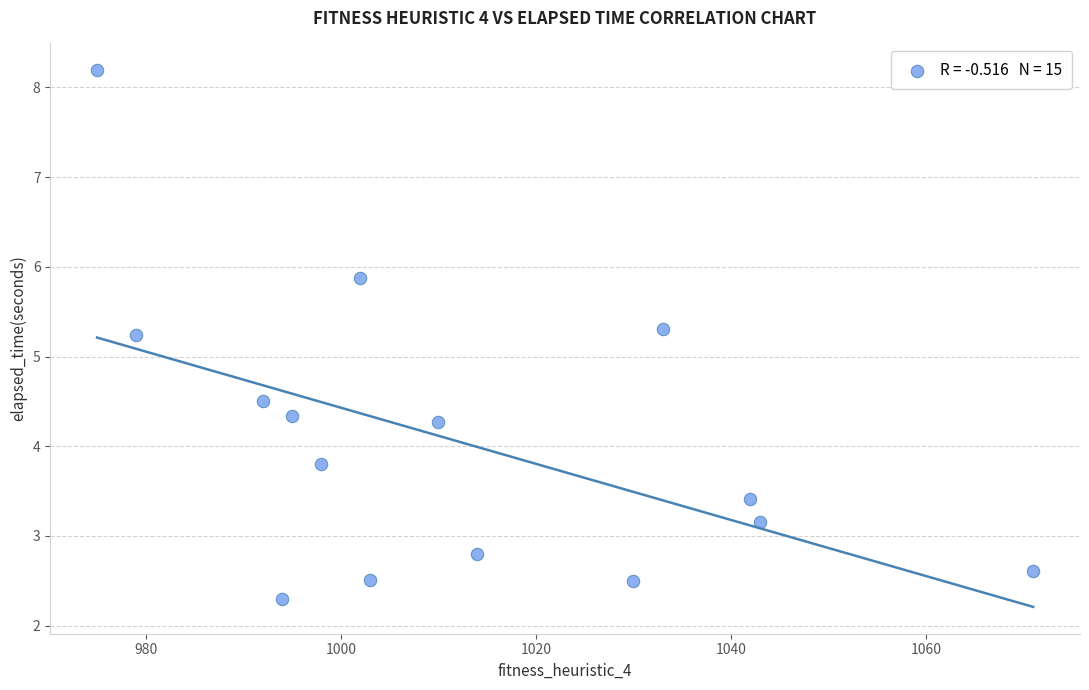

What Y value in the scatter plot is closest to 5?

5.2